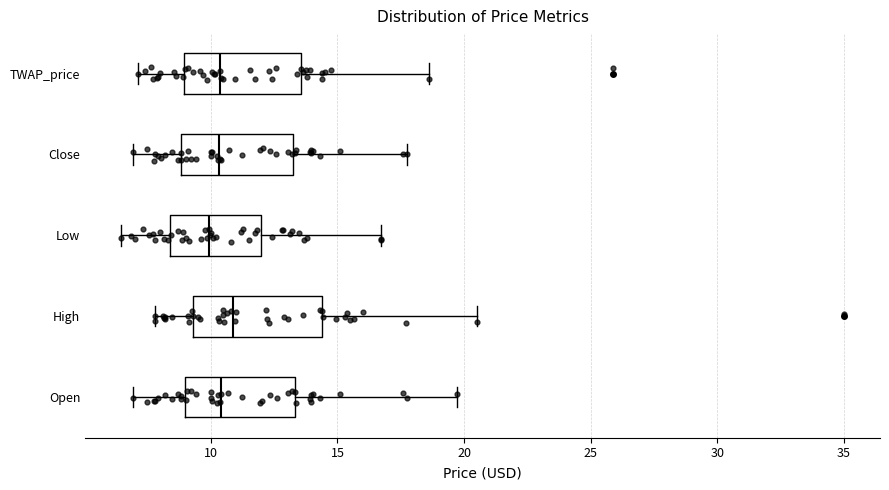

Reading bottom to top, transcribe this box plot: for each box, give where its median line is, the range the box spans, and where its two whiskers end, as read against the x-axis. The values are not printed on the chart, so give them approximately, as read against the axis.

Open: median 10.5, box 9.0 to 13.5, whiskers 7.0 to 19.5
High: median 11.0, box 9.5 to 14.5, whiskers 8.0 to 20.5
Low: median 10.0, box 8.5 to 12.0, whiskers 6.5 to 16.5
Close: median 10.5, box 9.0 to 13.0, whiskers 7.0 to 18.0
TWAP_price: median 10.5, box 9.0 to 13.5, whiskers 7.0 to 18.5